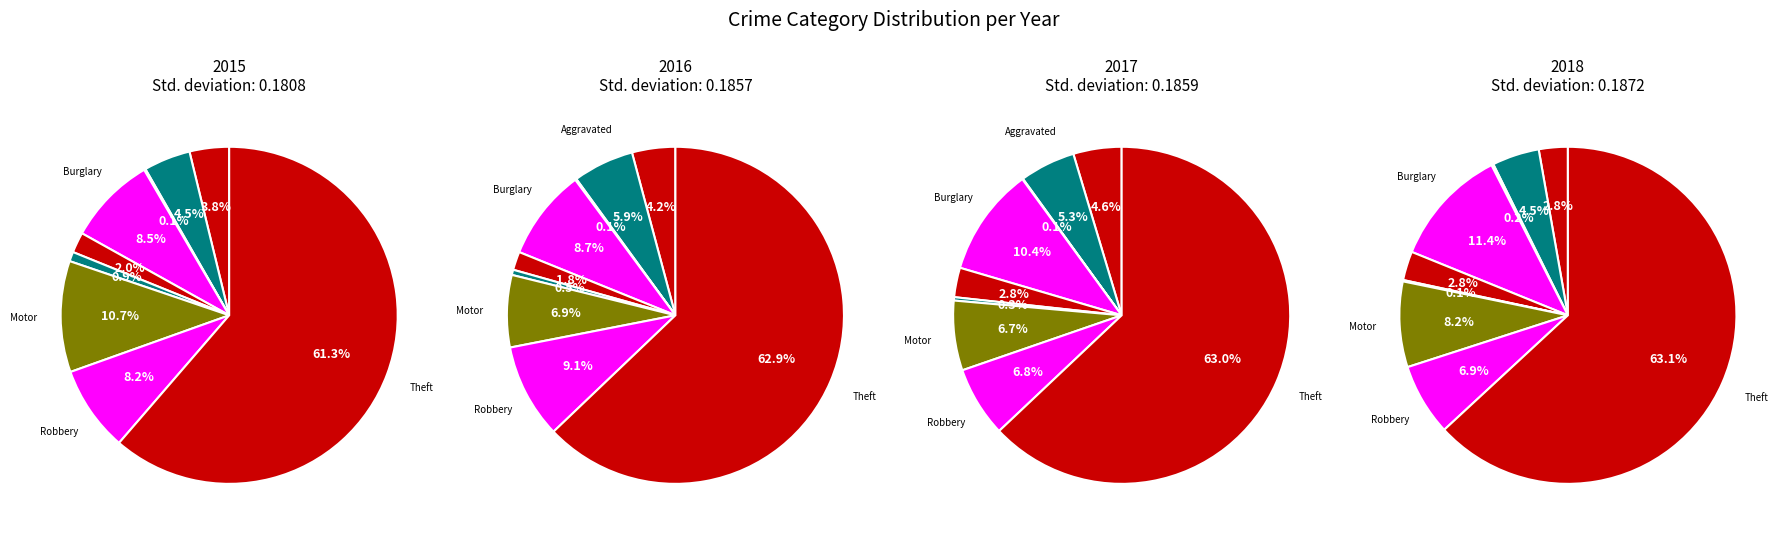

Combined, do Aggravated Battery and Theft account for over 50%?

Yes